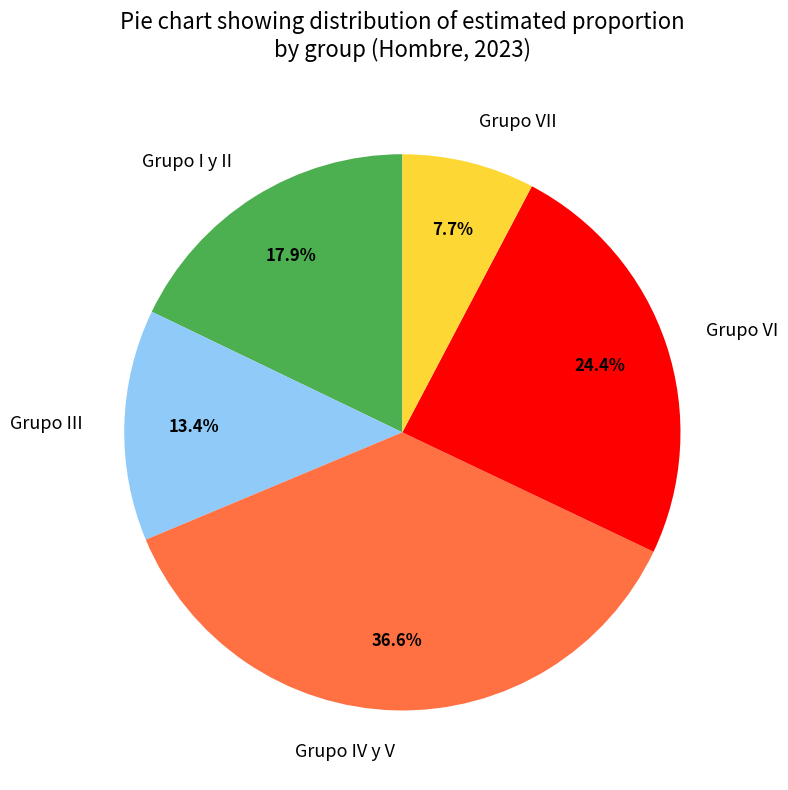

Is there a majority slice in this chart?

No